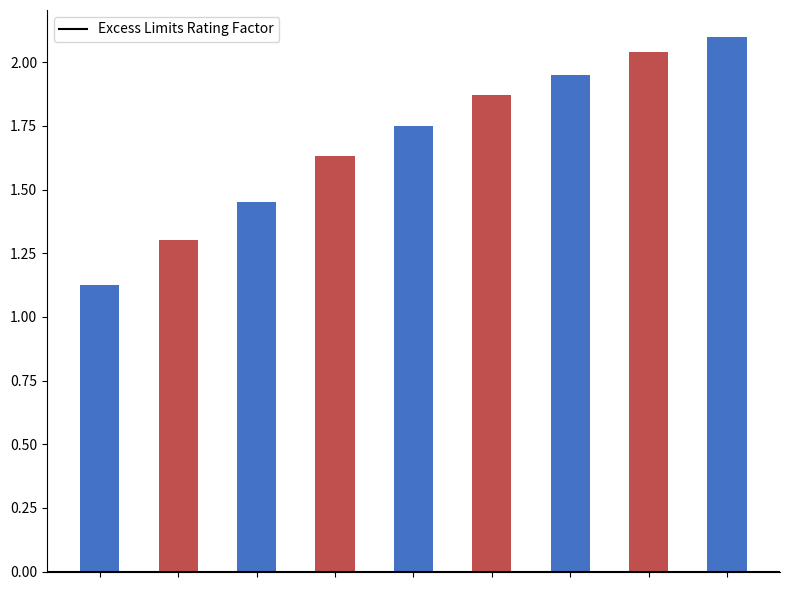

What is the difference between the maximum and minimum values?

1.0